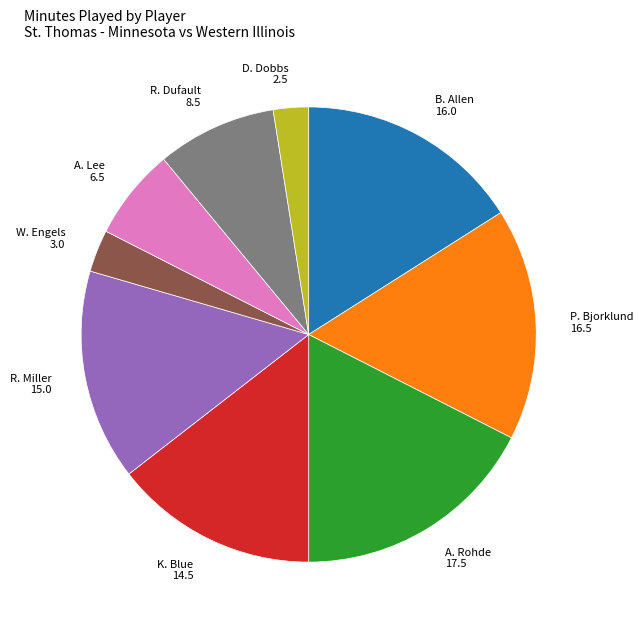

Does any single category account for the majority?

No